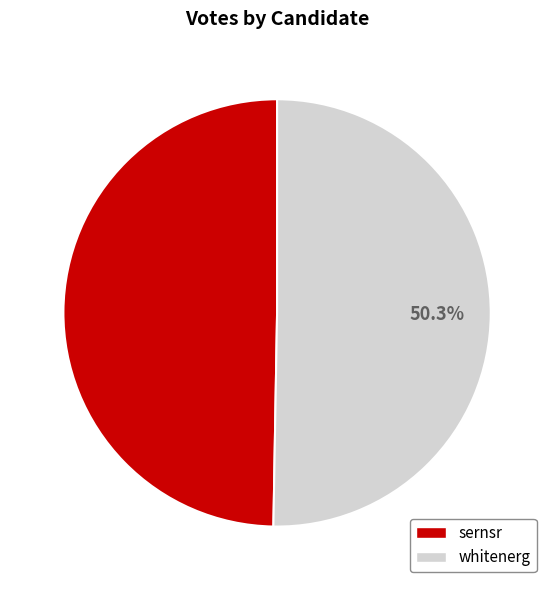

To the nearest percent, what portion does whitenerg represent?

50%